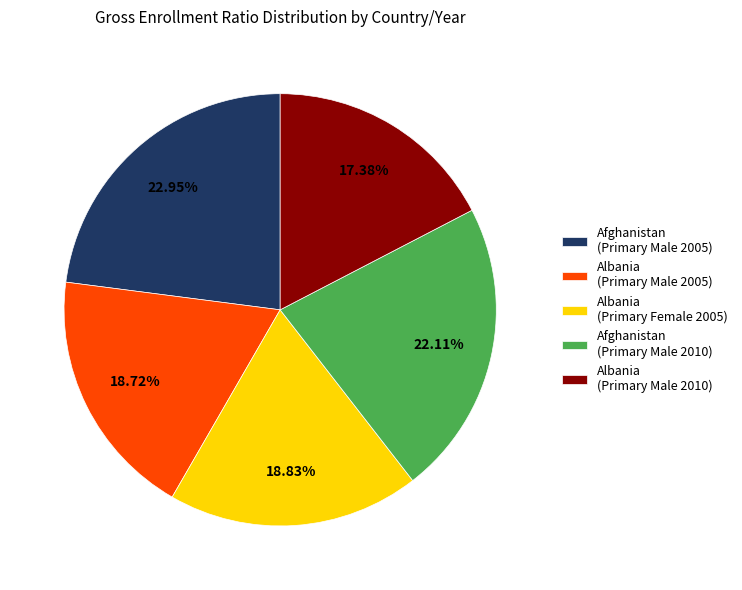

Approximately how many times larger is the value at Afghanistan (Primary Male 2010) compared to Albania (Primary Male 2005)?

1.2